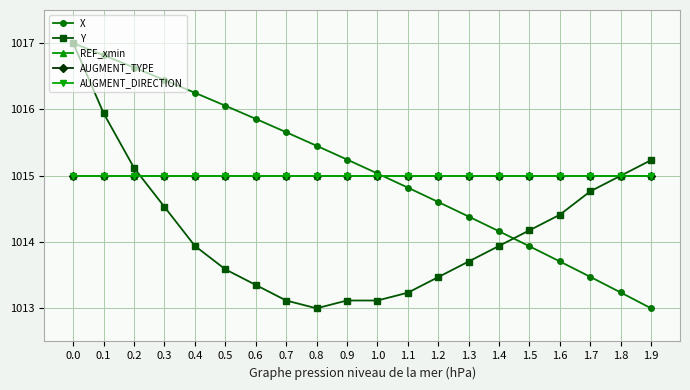

What is the average value of the X series?

1015.1